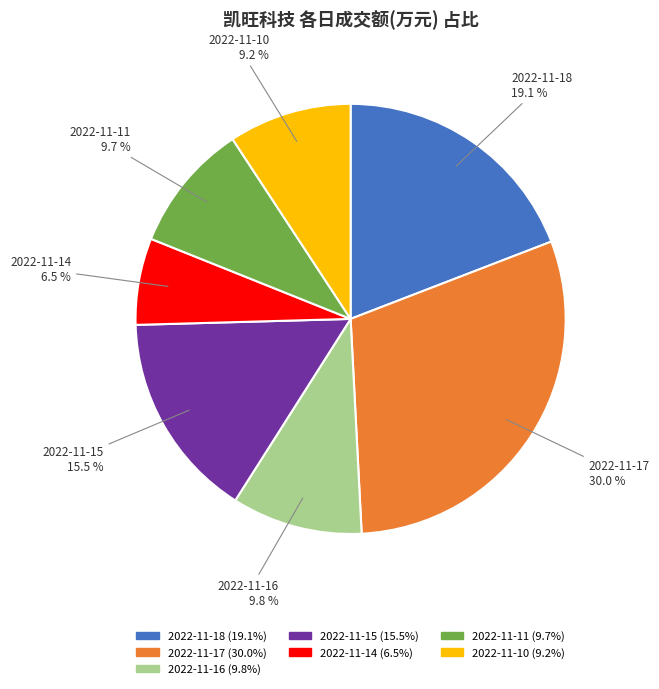

To the nearest percent, what is the difference between the 2022-11-15 and 2022-11-14 slice percentages?

9%